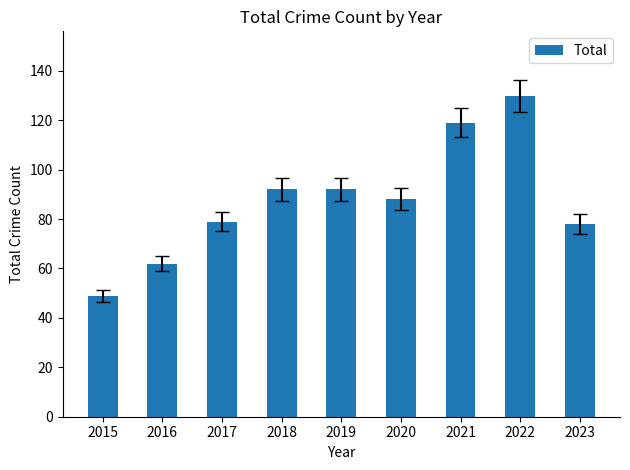

Reading left to right, what are all the values shown in this chart?

49	62	79	92	92	88	119	130	78